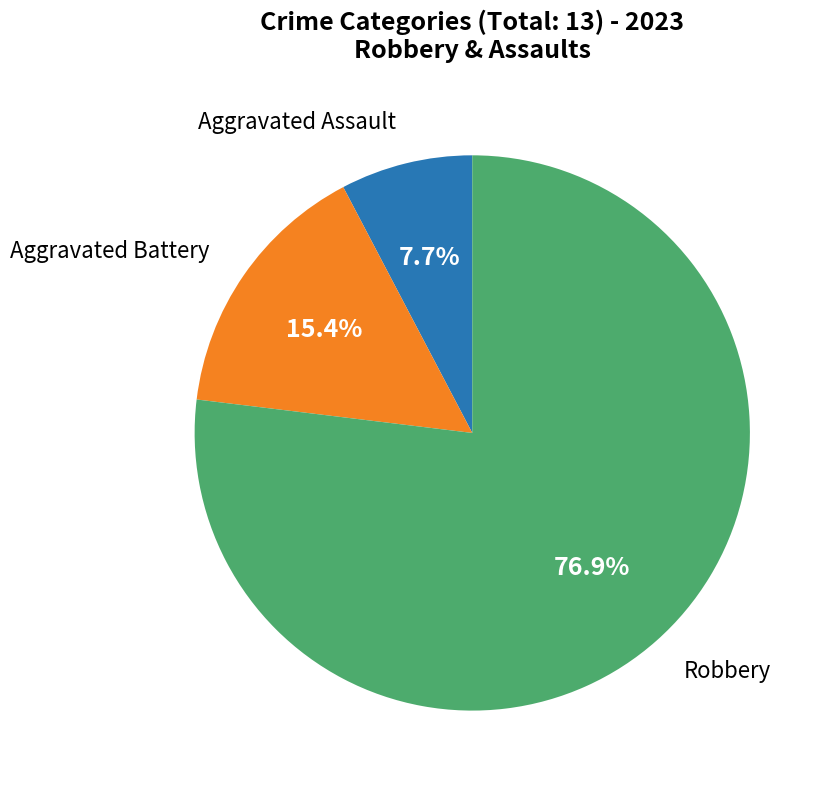

Is there a majority slice in this chart?

Yes